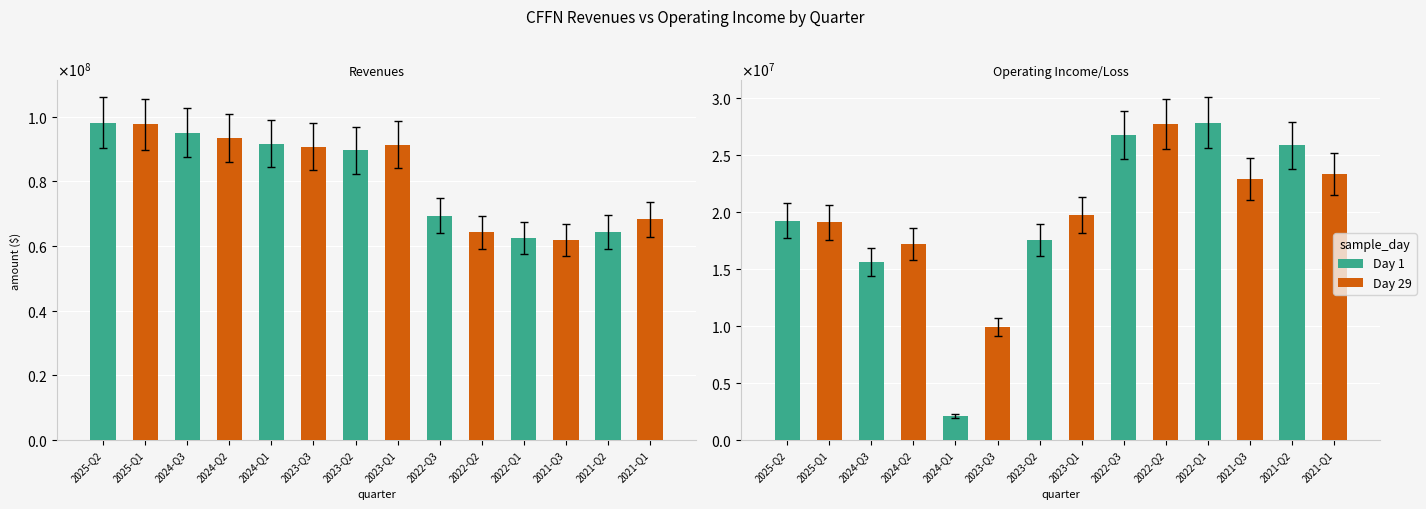

What is the sum of the Revenues values at 2024-Q1 and 2022-Q1?

154158000